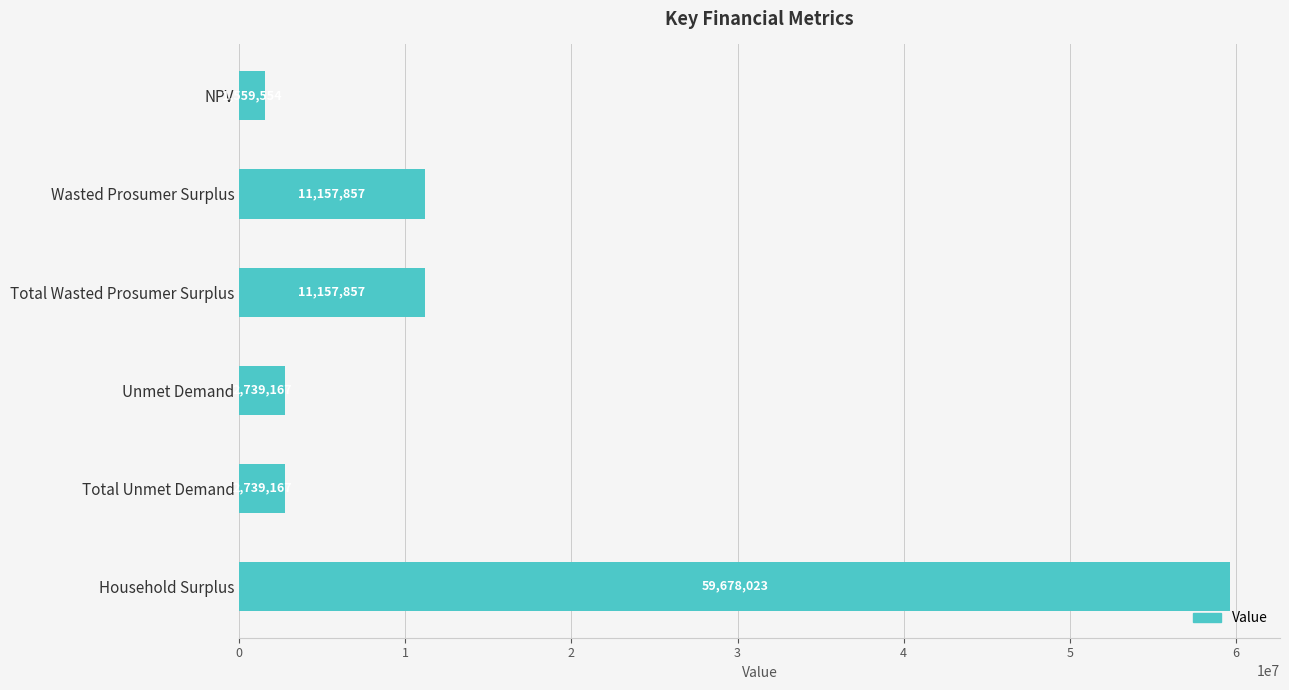

Read the value at NPV.

1559554.0